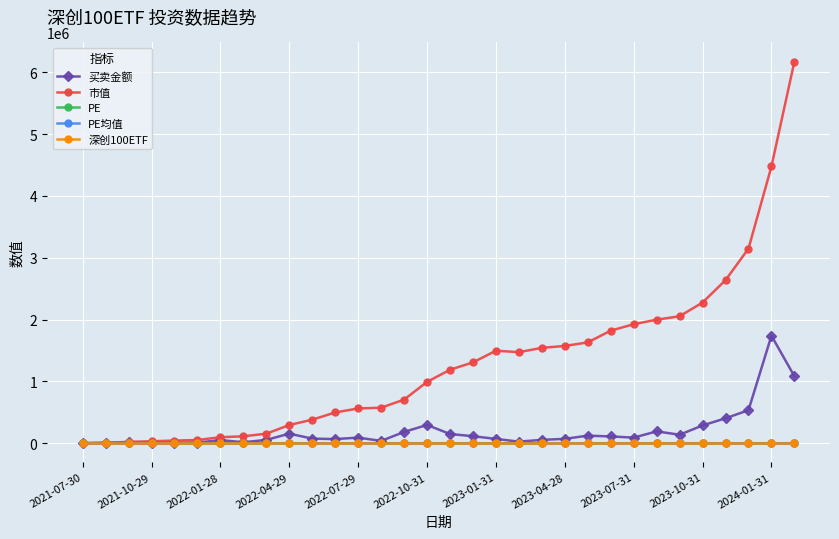

What is the difference between the second highest and minimum values in the 买卖金额 series?

1081847.0